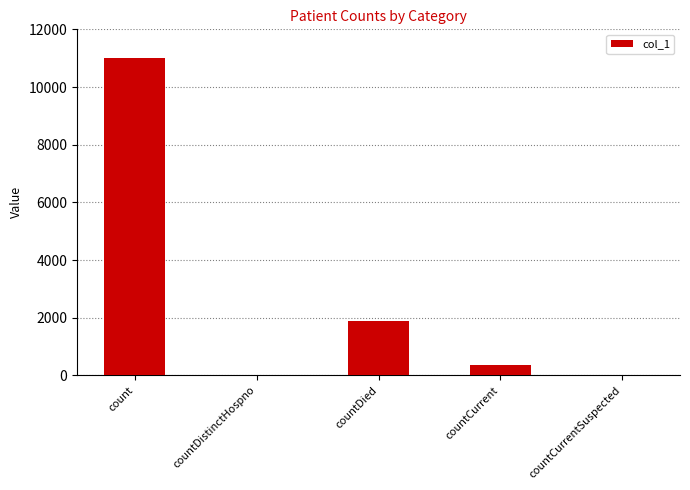

How many data points does each series have?

5